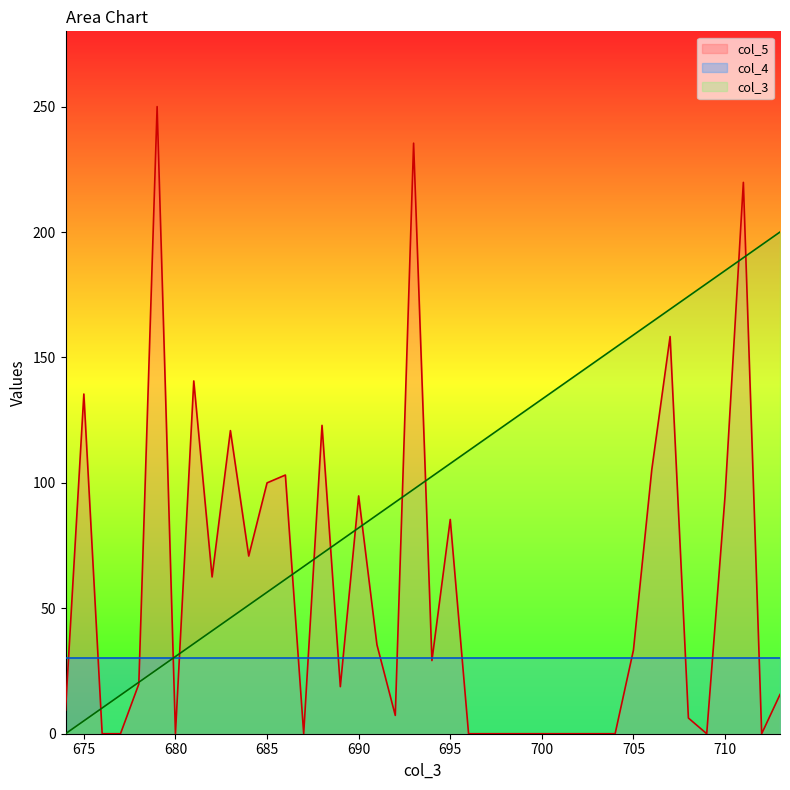

Is the value of col_3 at 701 greater than the value of col_5 at 675?

Yes